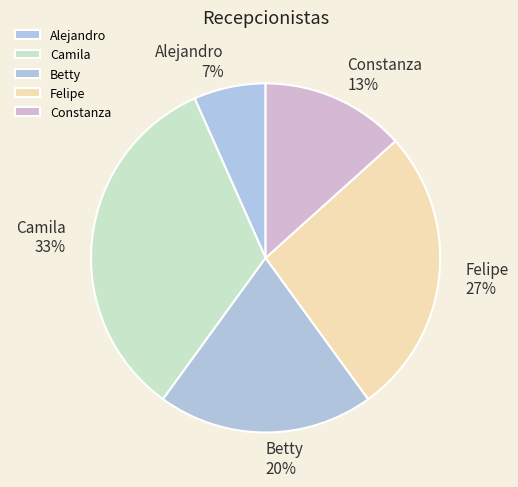

Is Felipe the majority of the pie?

No